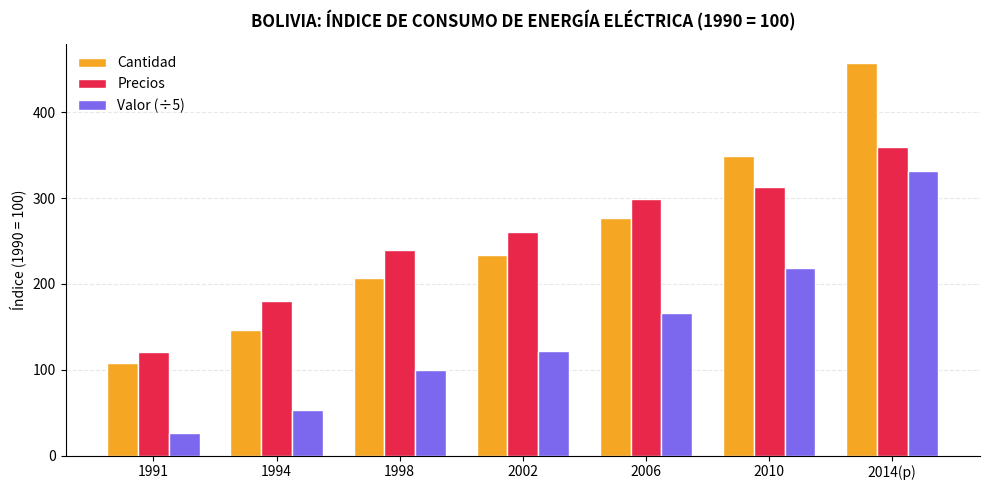

At which category is the sum across all series the highest?

2014(p)